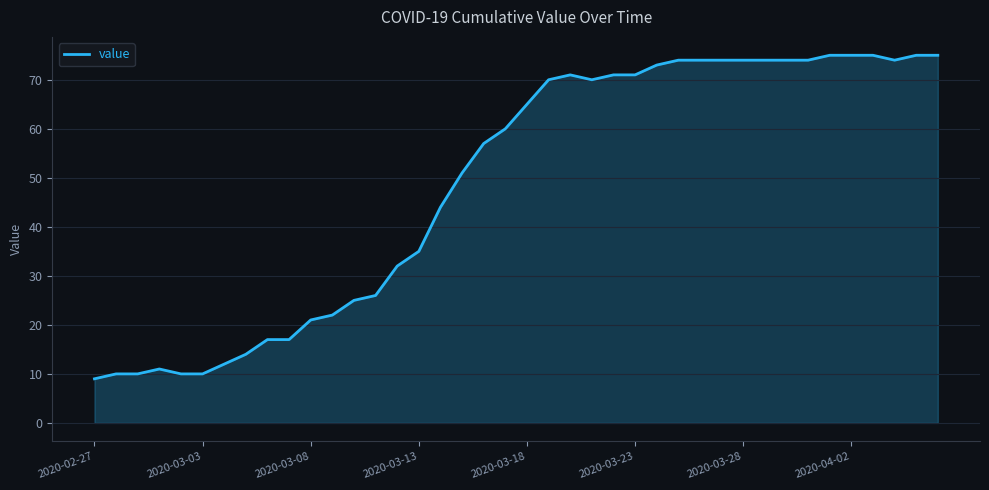

What is the greatest value displayed?

75